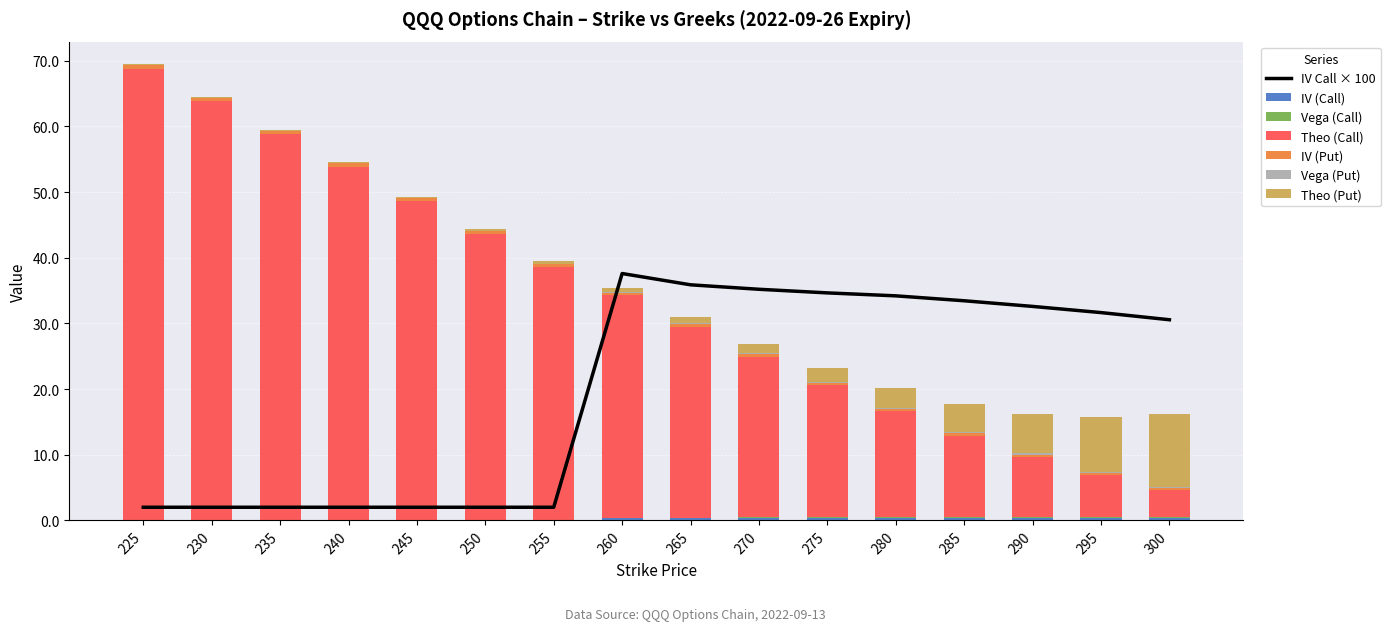

At which label is Vega (Call) closest to 0?

225